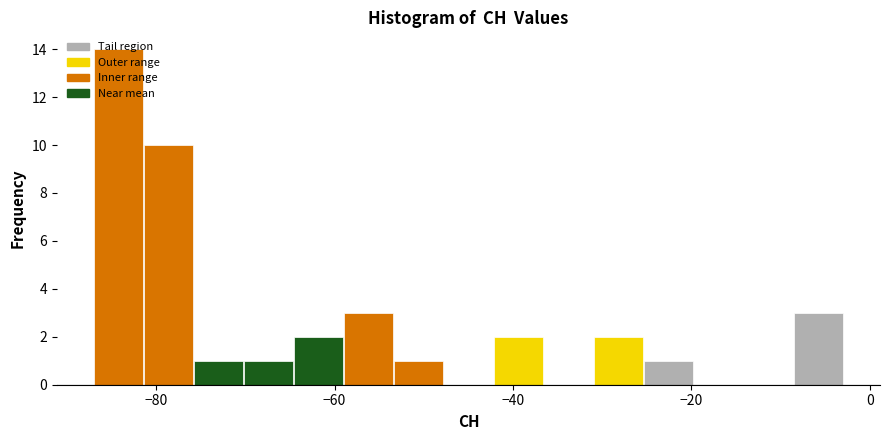

Around what value on the x-axis is the tallest bar? Give the approximate position of its centre, as read against the axis.

-84